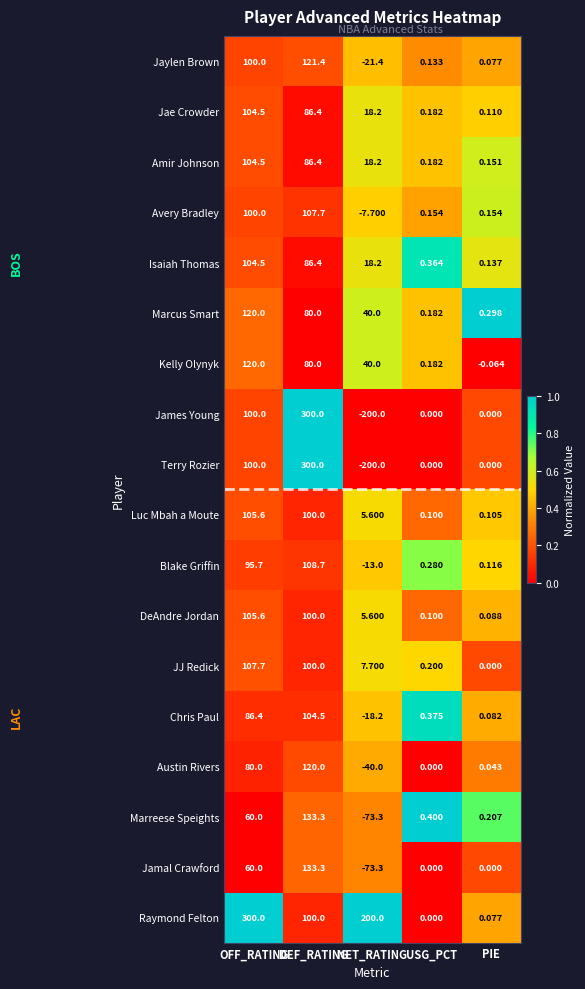

Which category has the highest value in the Blake Griffin series?

DEF_RATING